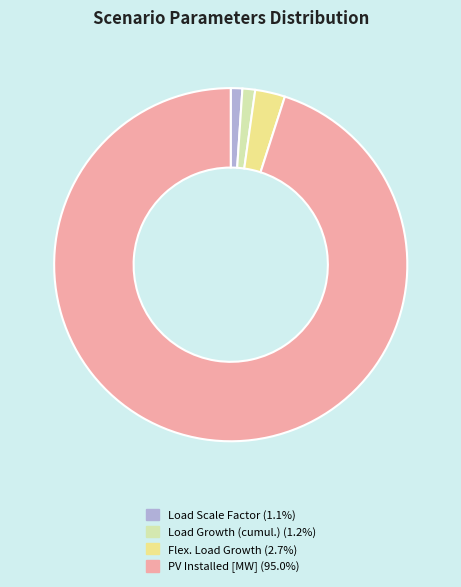

Does any single category account for the majority?

Yes